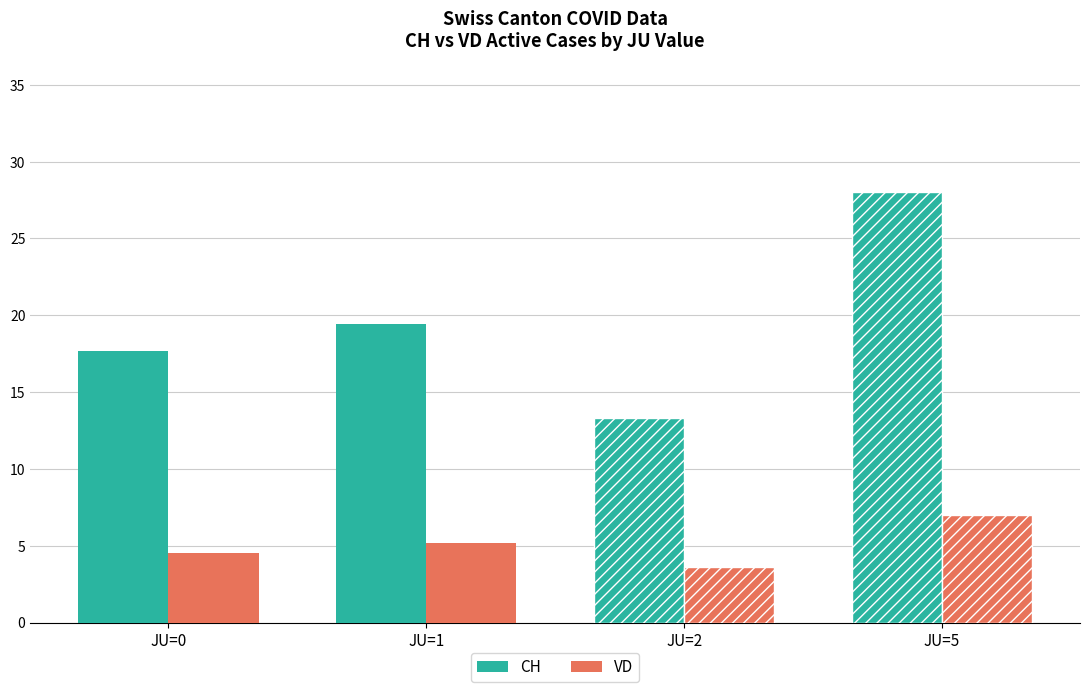

What is the spread (max minus min) of values at JU=1?

14.2